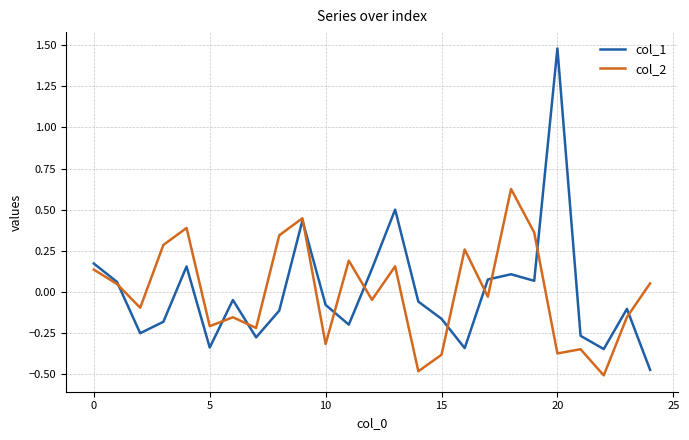

What is the maximum value shown in the chart?

1.5